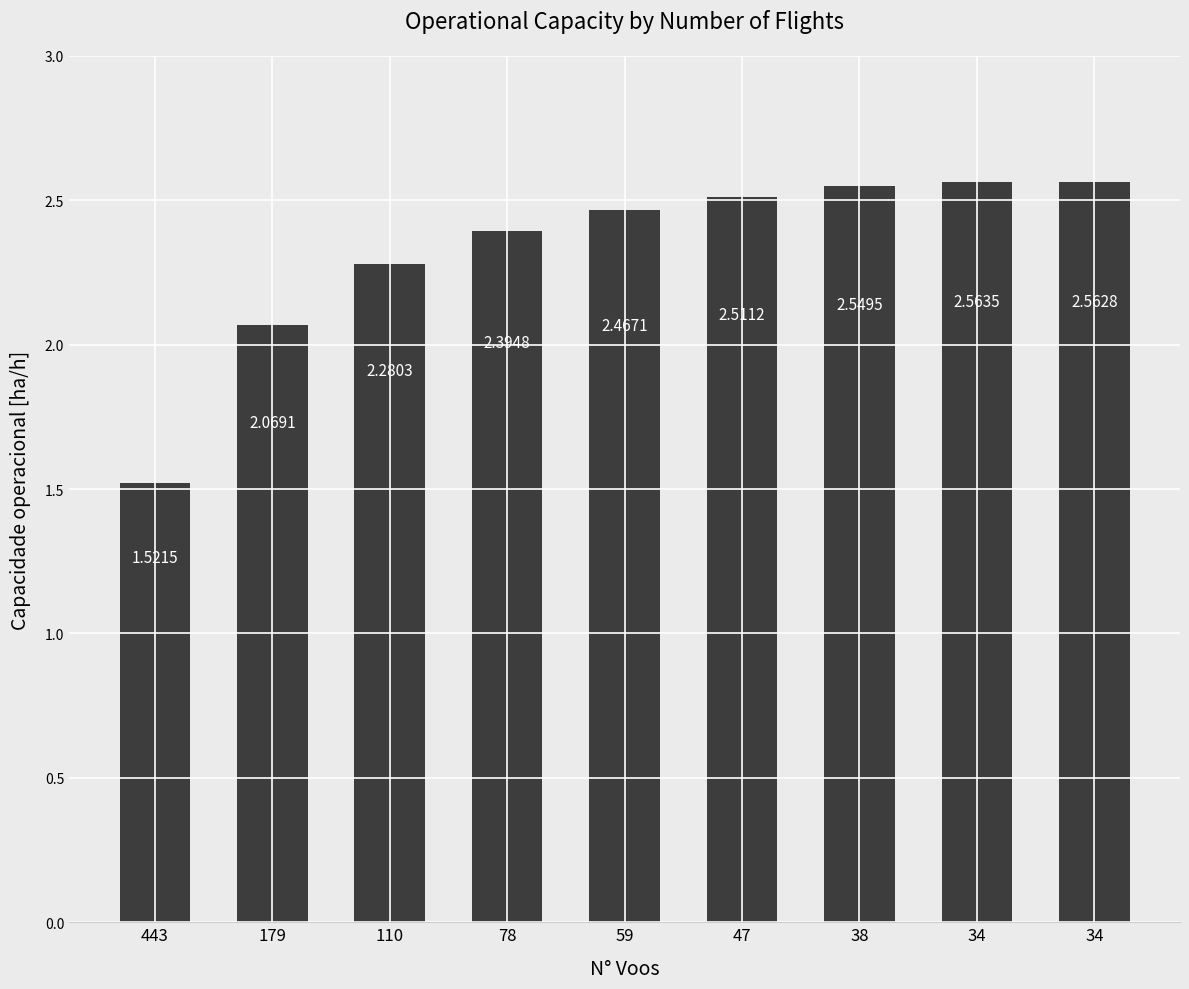

How many bars are there in total?

9